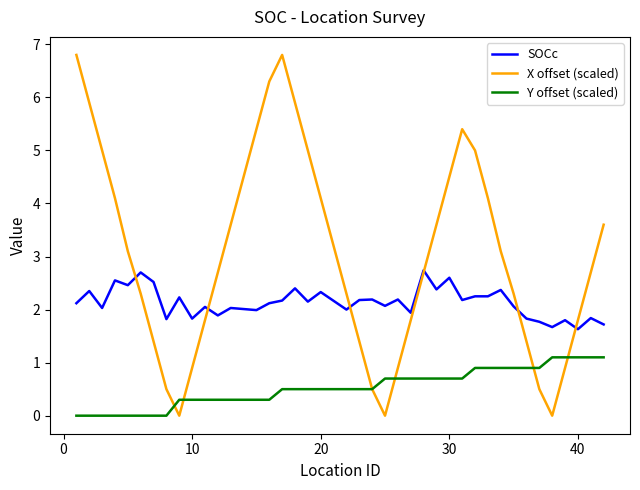

List the series in order of their peak value, highest first.

X offset (scaled), SOCc, Y offset (scaled)